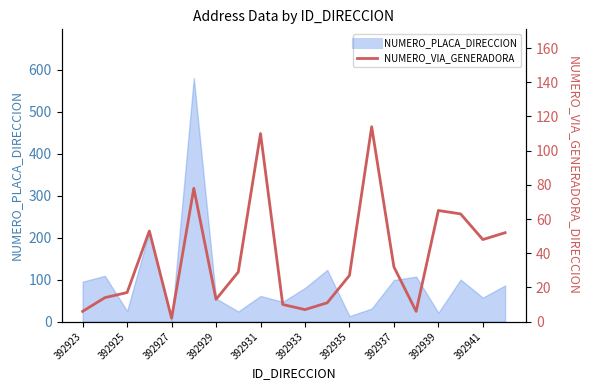

True or false: there are more than 2 points higher than both neighbors.

True